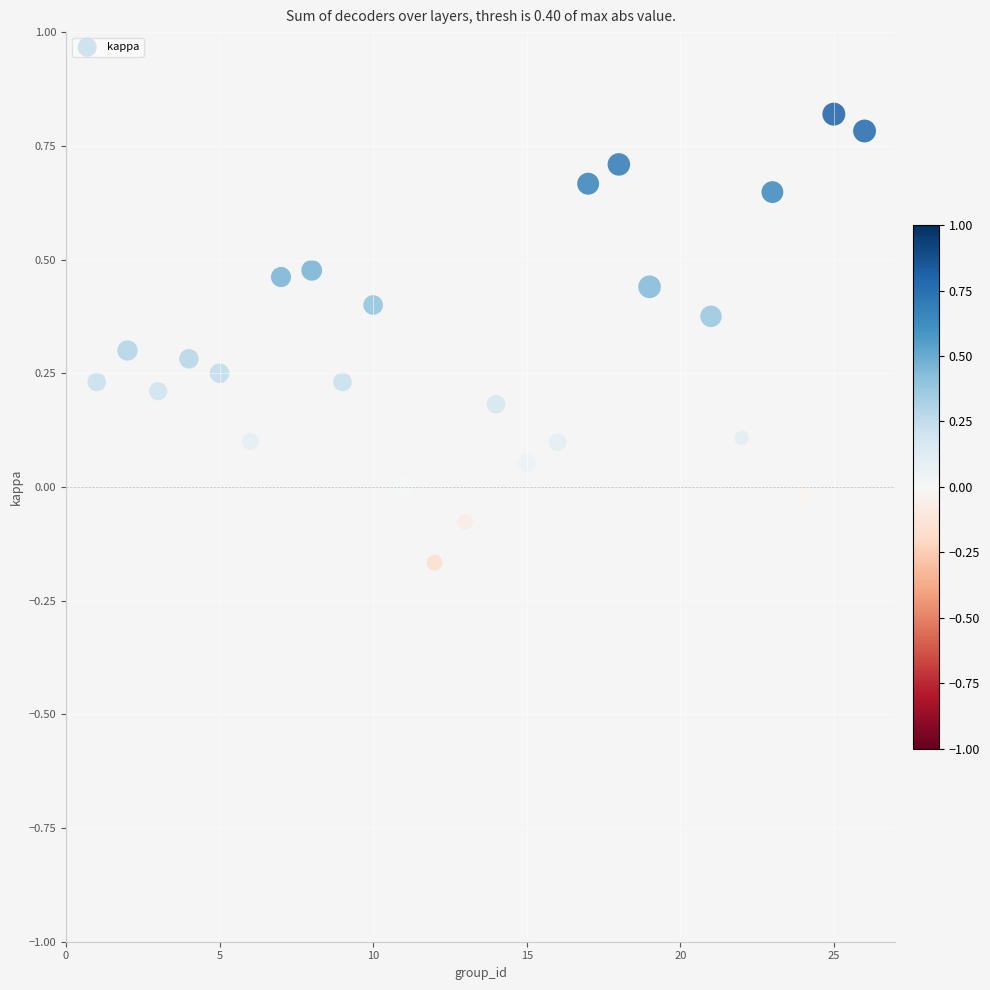

What is the range of Y values (max minus min)?

1.0